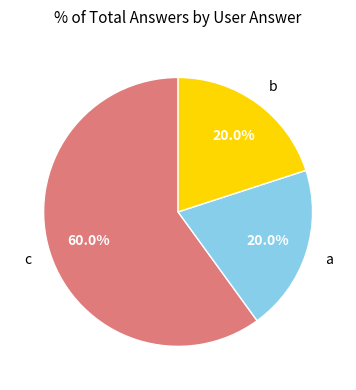

How many slices are in this pie chart?

3